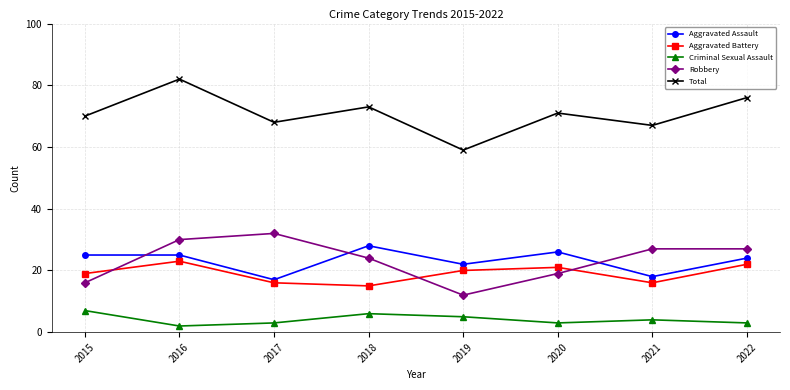

Reading right to left, what are all the values shown in this chart?

Aggravated Assault: 24	18	26	22	28	17	25	25
Aggravated Battery: 22	16	21	20	15	16	23	19
Criminal Sexual Assault: 3	4	3	5	6	3	2	7
Robbery: 27	27	19	12	24	32	30	16
Total: 76	67	71	59	73	68	82	70